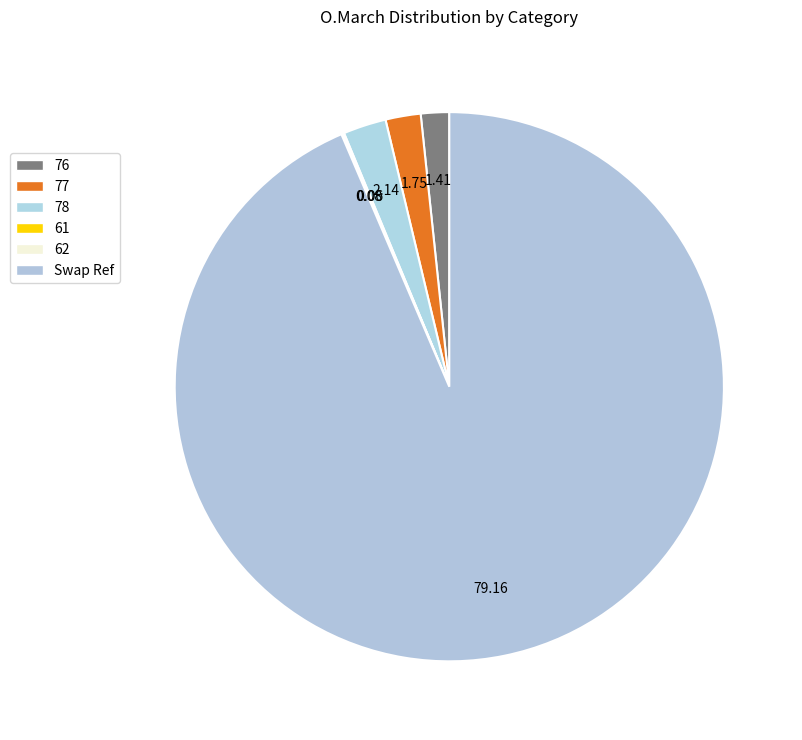

Is it true that 62 is 0% of the pie?

True